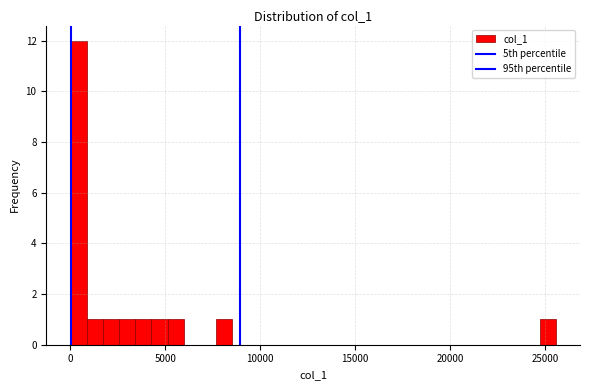

Around what value on the x-axis is the tallest bar? Give the approximate position of its centre, as read against the axis.

500